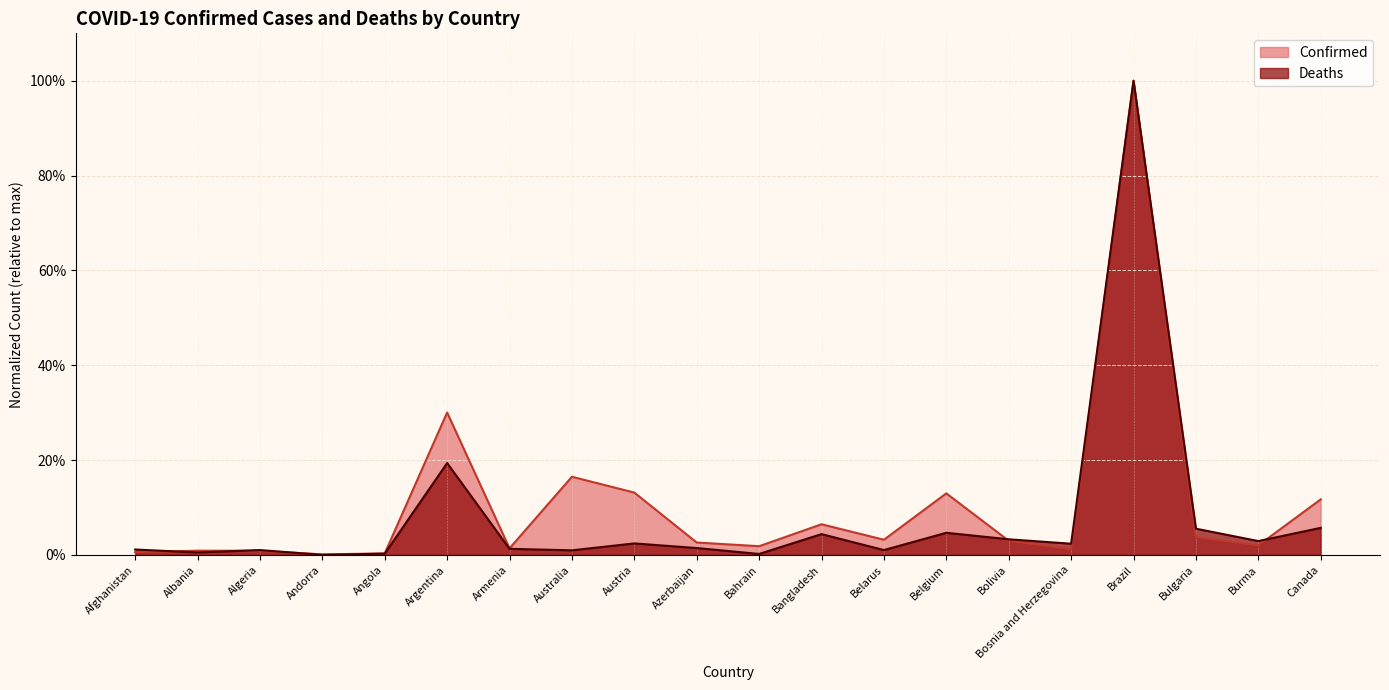

At which category does Confirmed reach its first local peak?

Albania